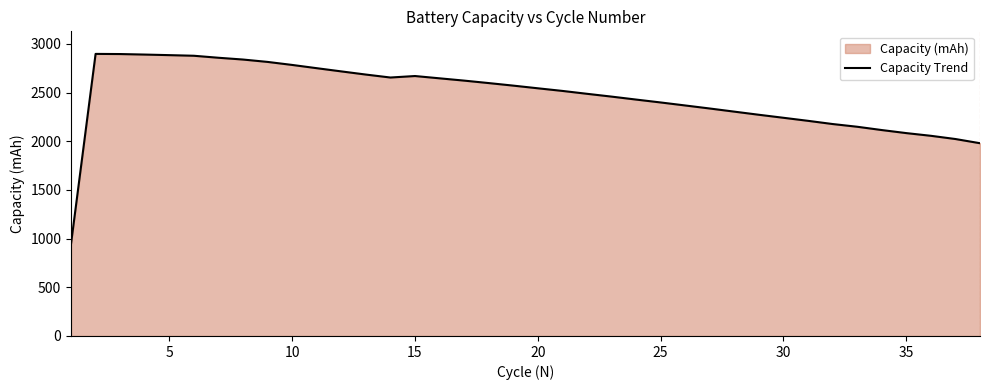

What is the difference between the maximum and minimum values?

1950.4